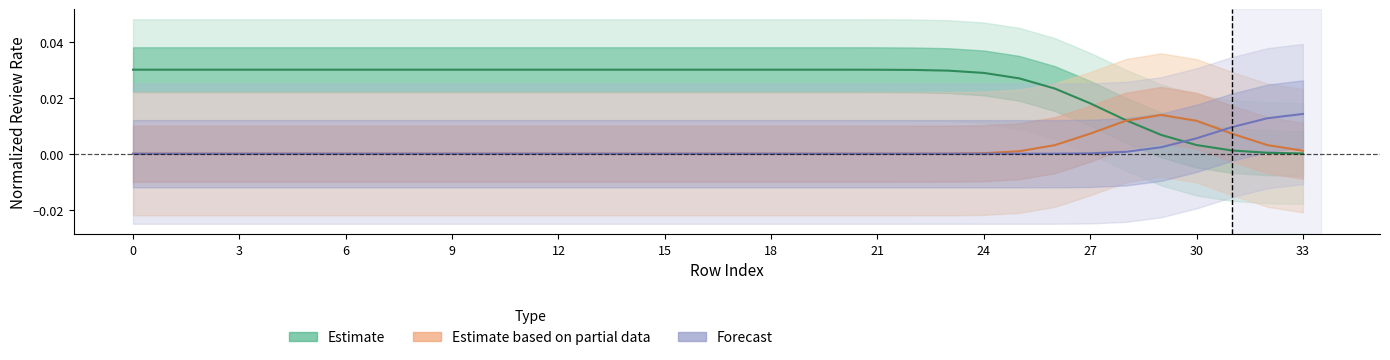

The value of Forecast at 25 is 0.0. True or false?

True